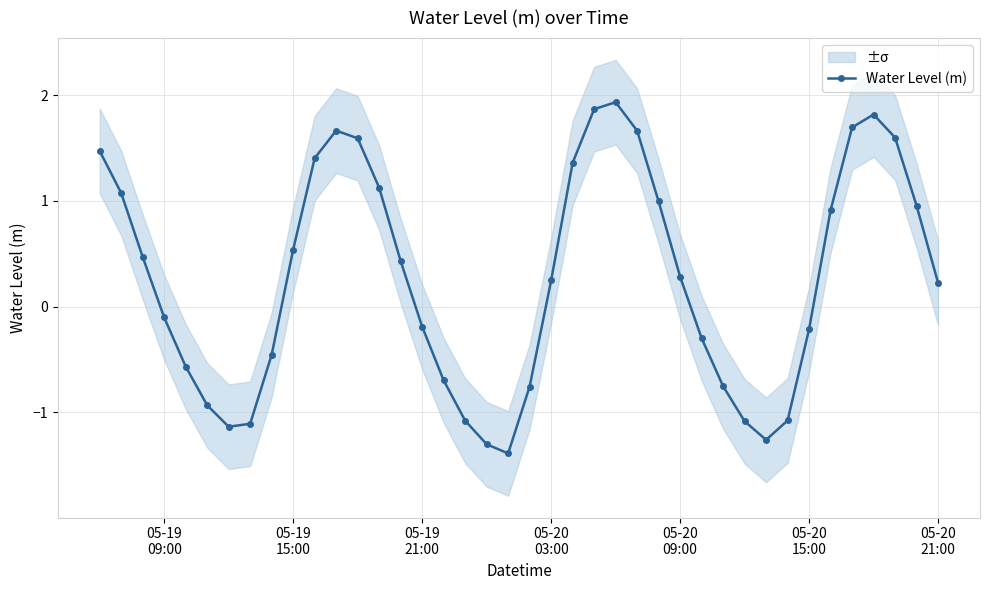

What is the highest value of the Water Level (m) series?

1.9